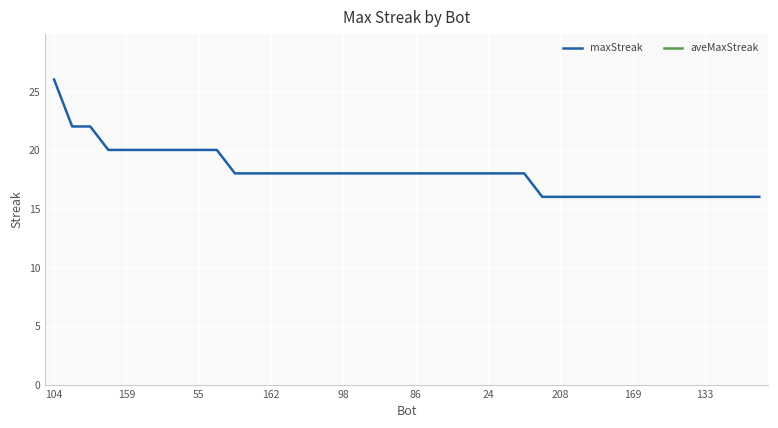

What is the sum of all values?

724